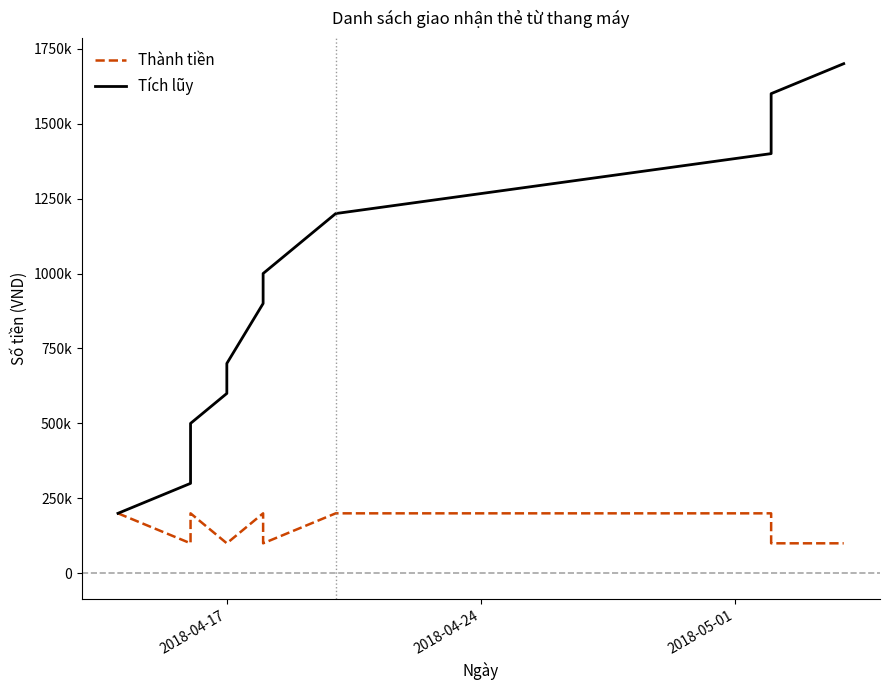

Reading left to right, what are all the values shown in this chart?

Thành tiền: 200000	100000	200000	100000	100000	200000	100000	200000	200000	100000	100000	100000
Tích lũy: 200000	300000	500000	600000	700000	900000	1000000	1200000	1400000	1500000	1600000	1700000